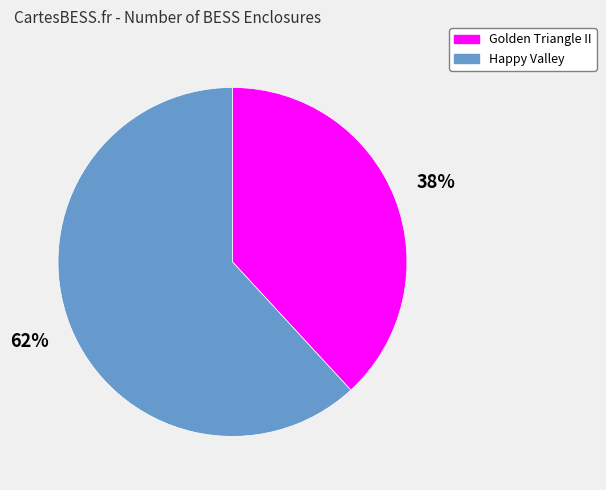

To the nearest percent, what portion does Happy Valley represent?

62%